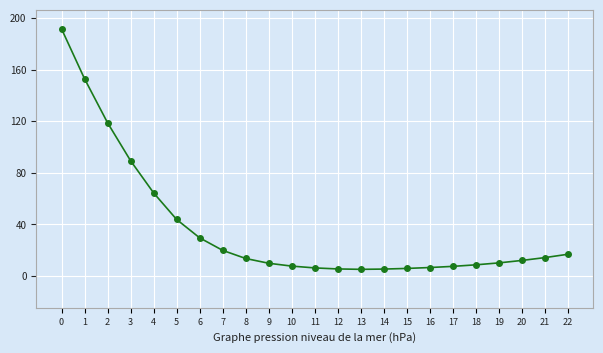

What is the difference between the second highest and minimum values?

147.7